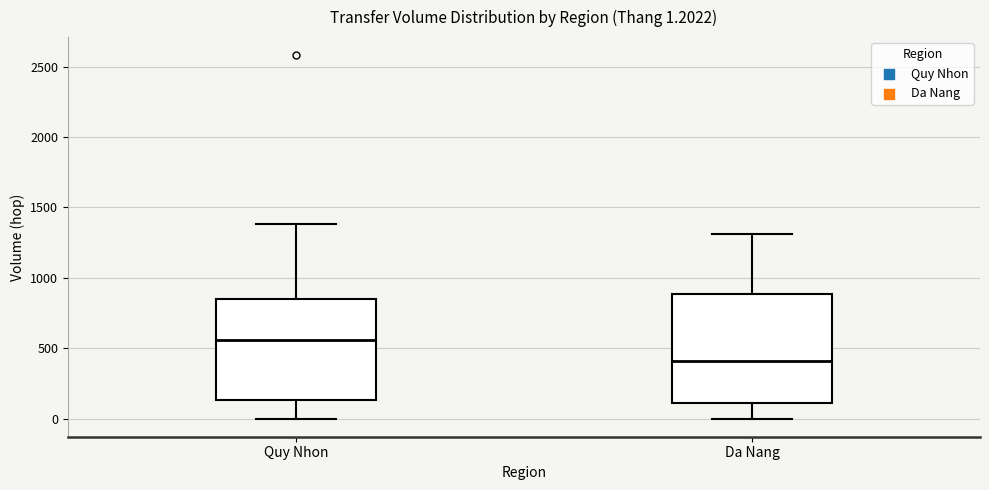

Comparing the boxes themselves (not the whiskers), which one is the tallest?

Da Nang